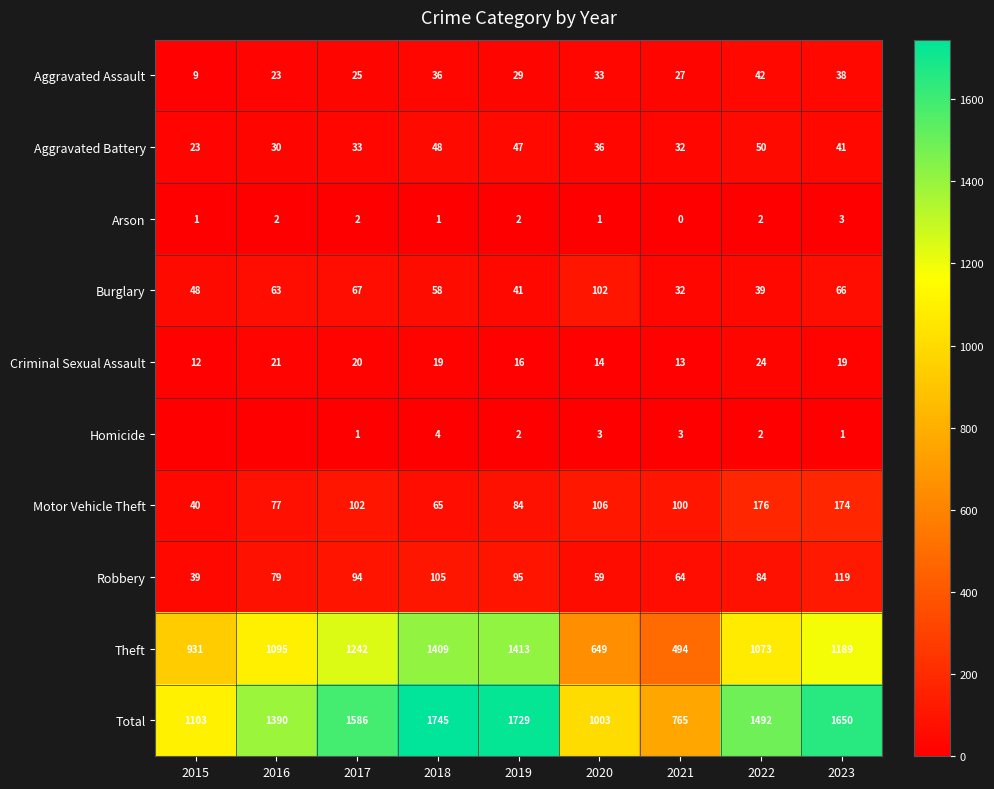

Between 2017 and 2019, which series saw the biggest shift?

Theft